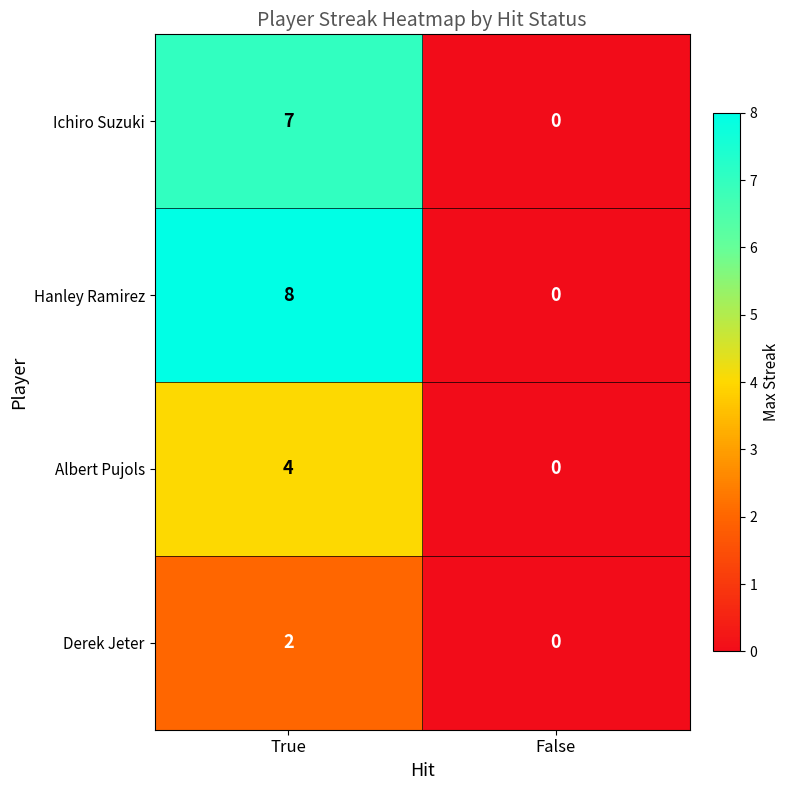

How many positive values does the Ichiro Suzuki series have?

1